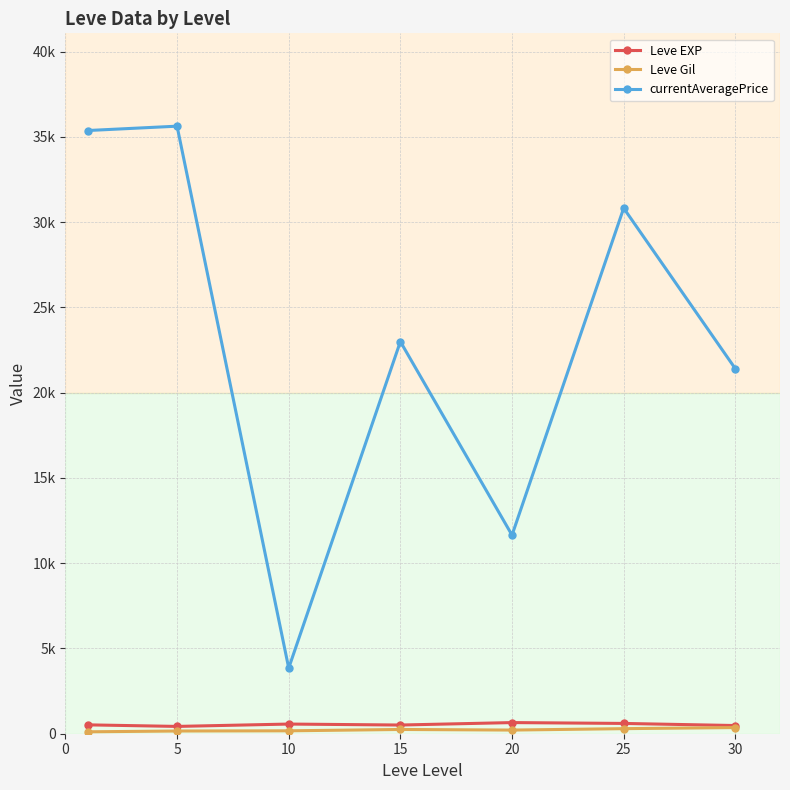

Does the chart have visible grid lines?

Yes